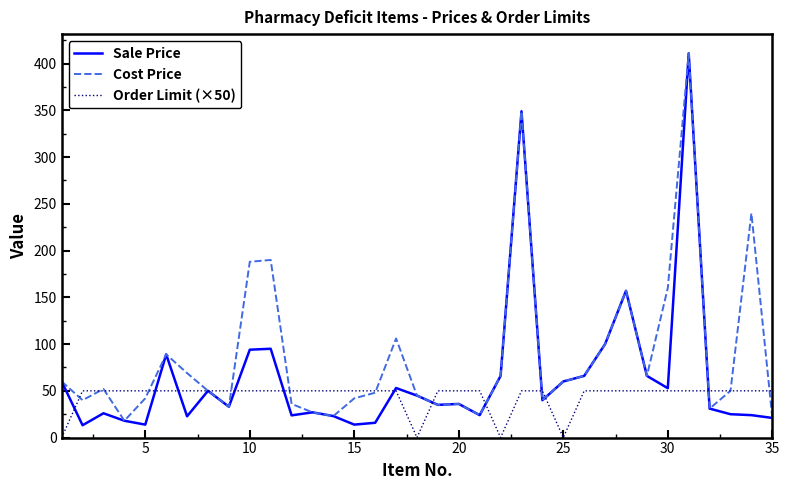

Does the chart display data point markers on the line(s)?

No